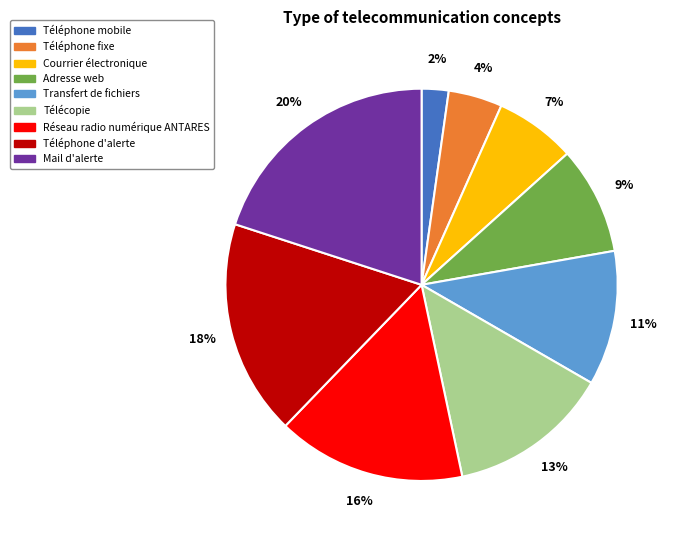

What is the smallest slice in the pie chart?

Téléphone mobile